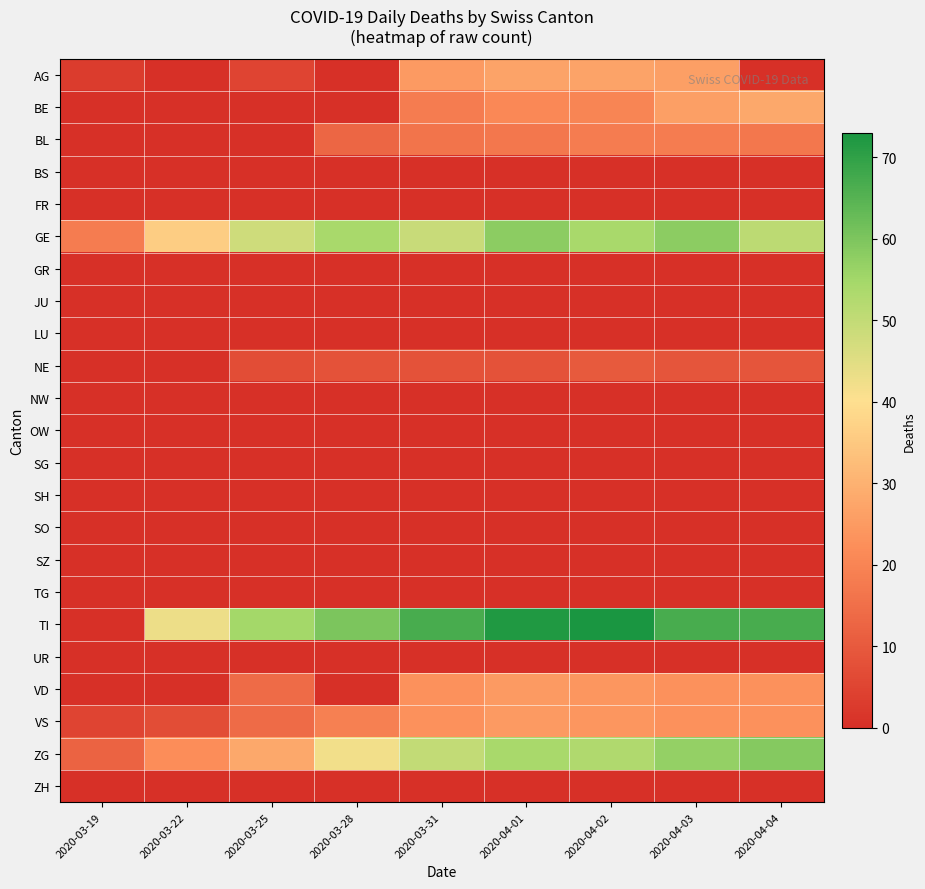

What is the maximum value shown in the chart?

73